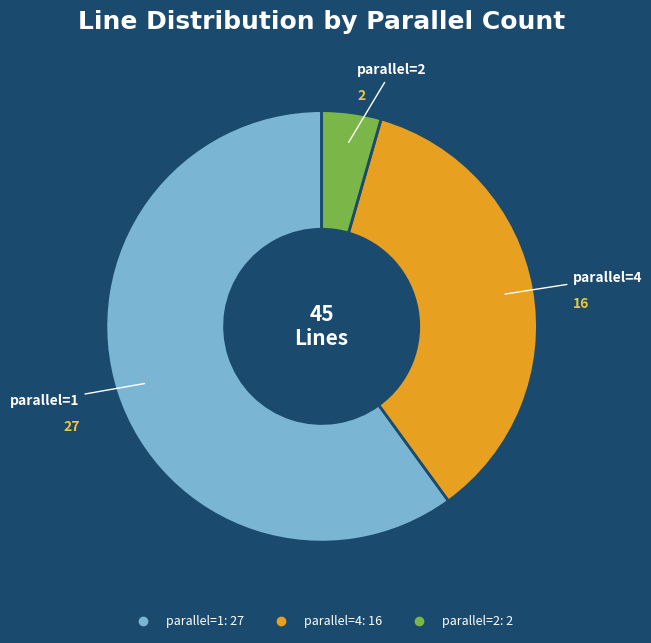

Is there any slice that represents more than half of the pie?

Yes